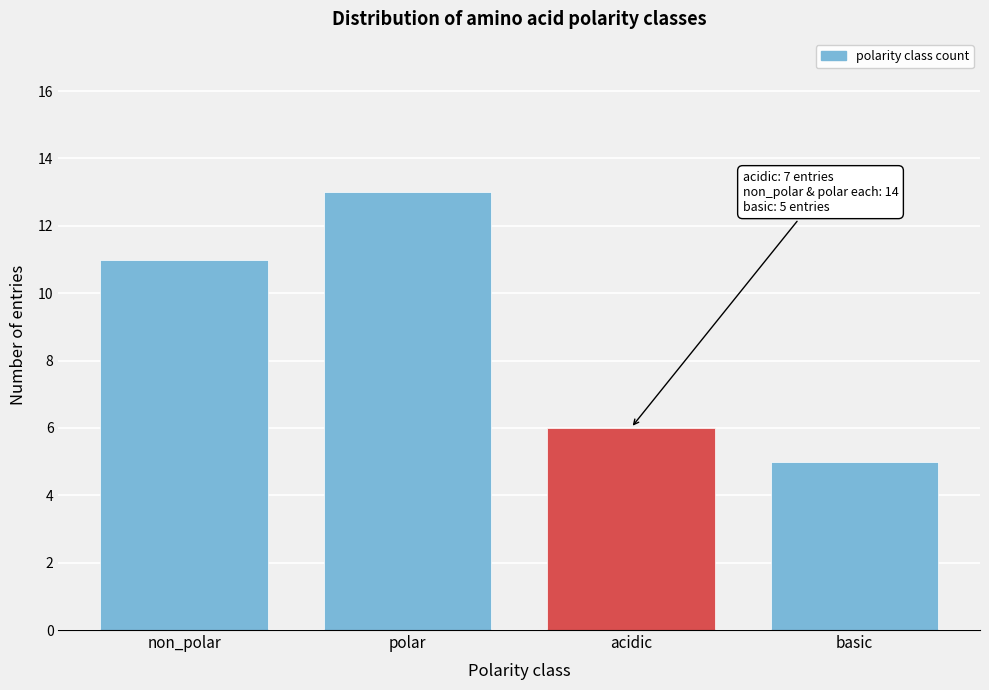

Reading left to right, extract all data points from this chart.

11	13	6	5